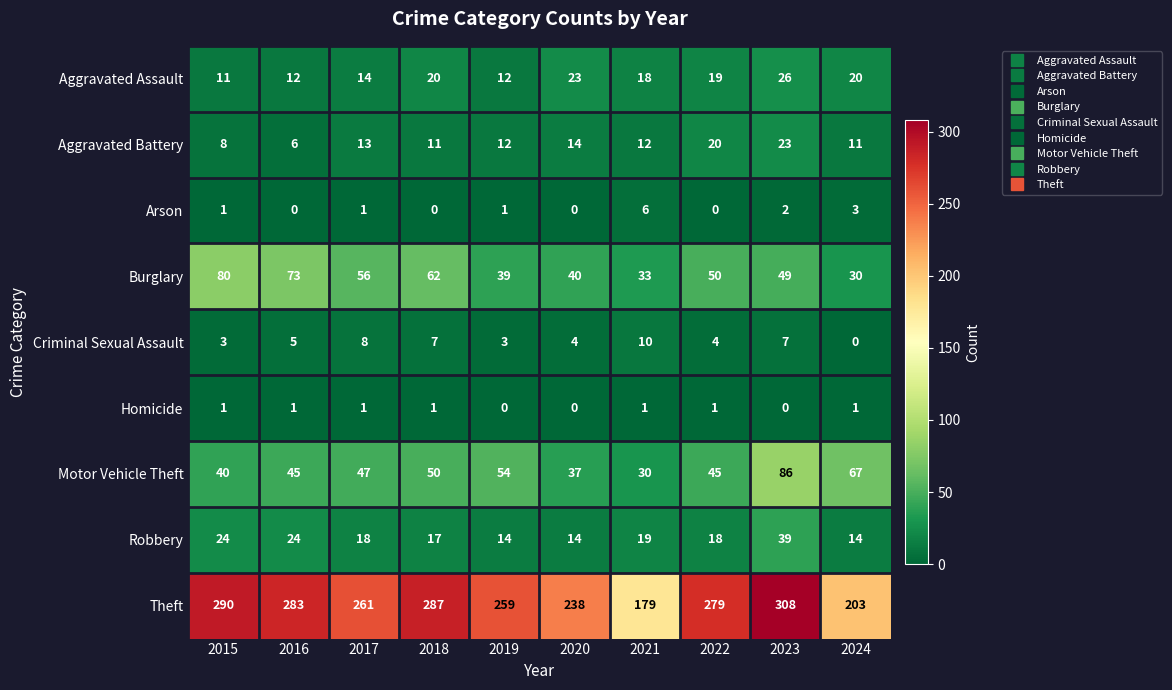

What is the spread (max minus min) of values at 2021?

178